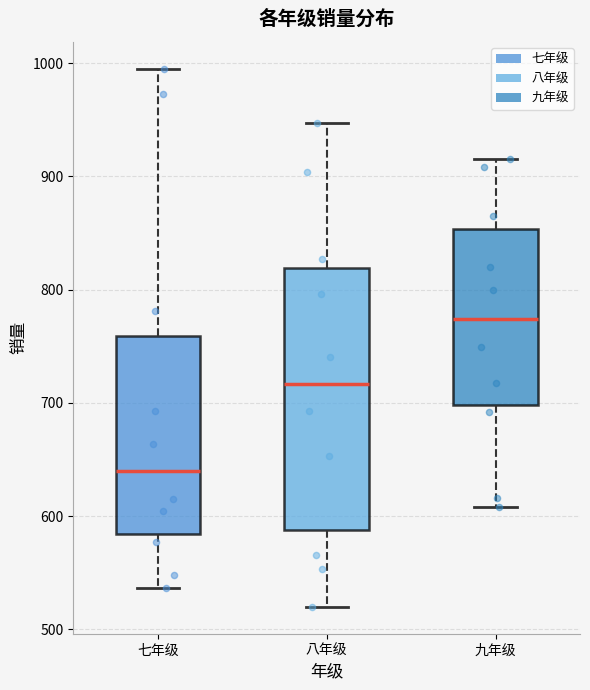

Comparing the boxes themselves (not the whiskers), which one is the tallest?

八年级